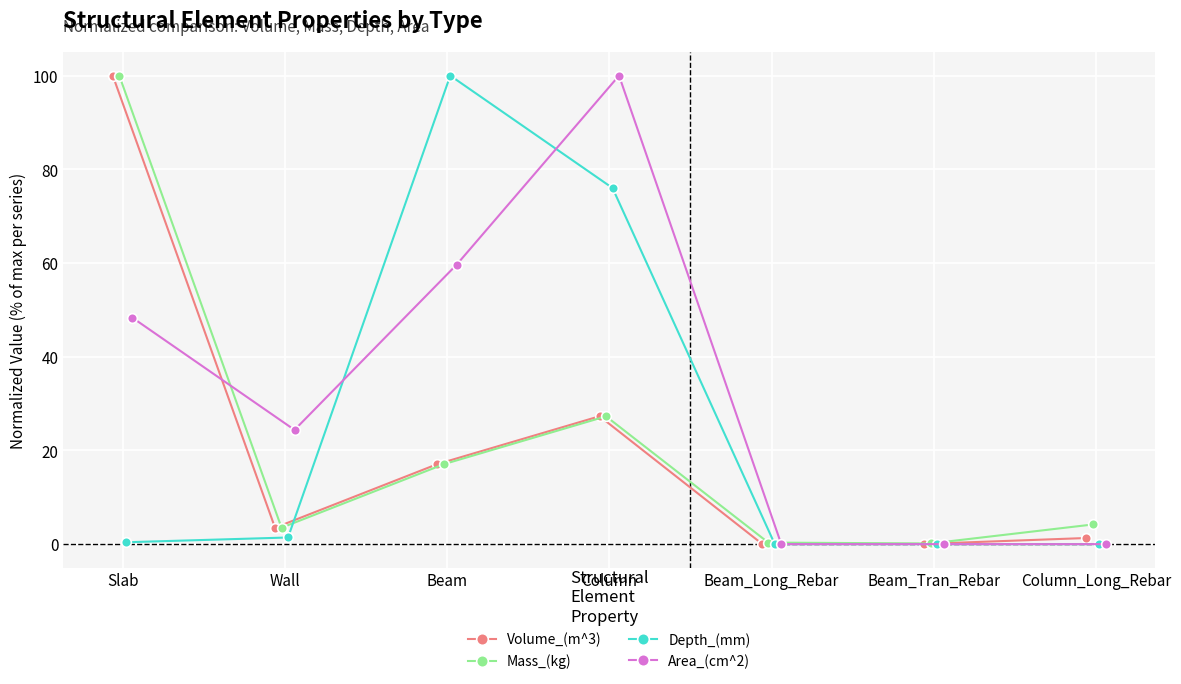

Between Slab and Beam_Tran_Rebar, which series saw the biggest shift?

Volume_(m^3)